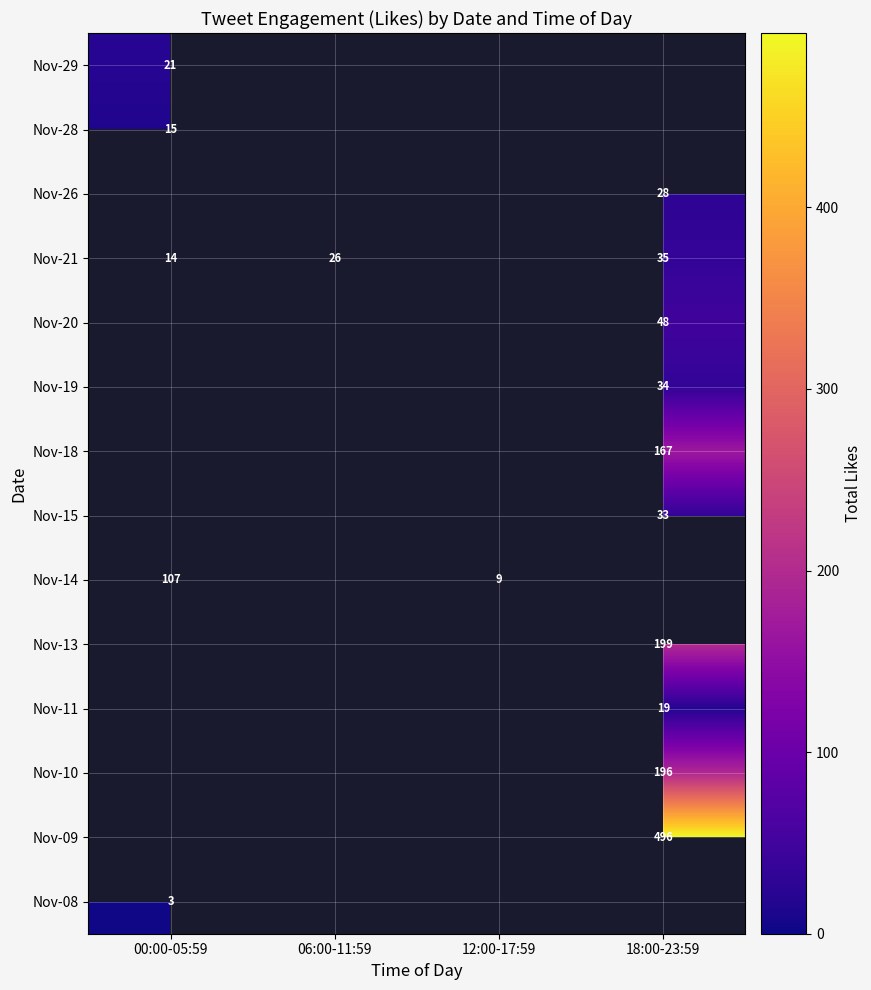

True or false: Nov-26 has a value of 28 at 18:00-23:59.

True